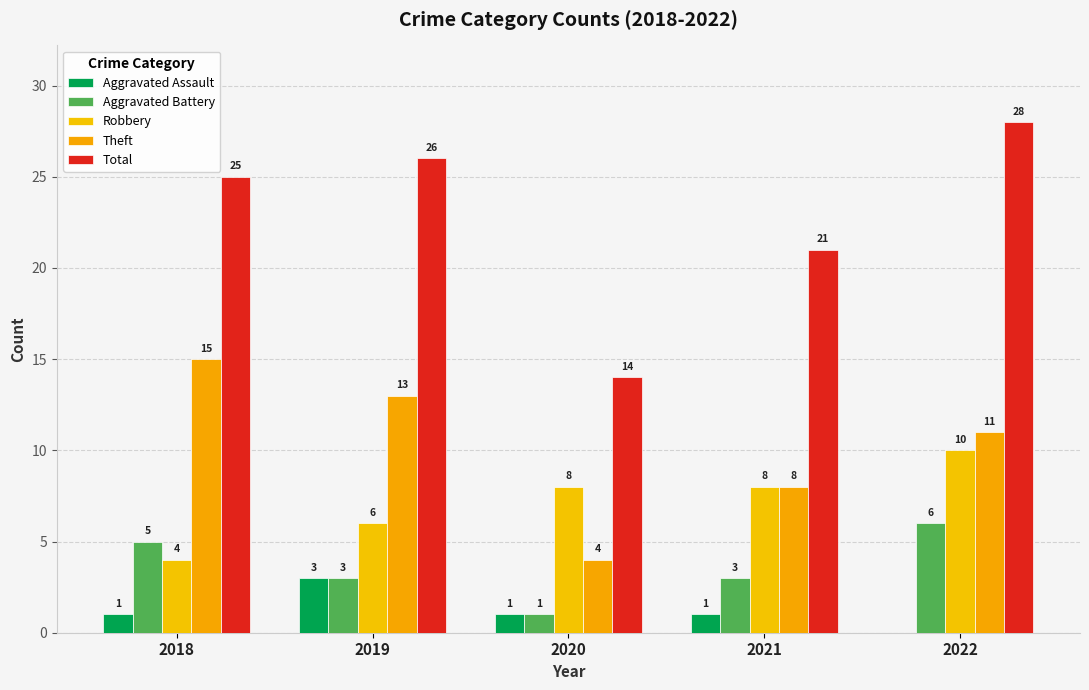

Which series changed the most between 2019 and 2021?

Theft